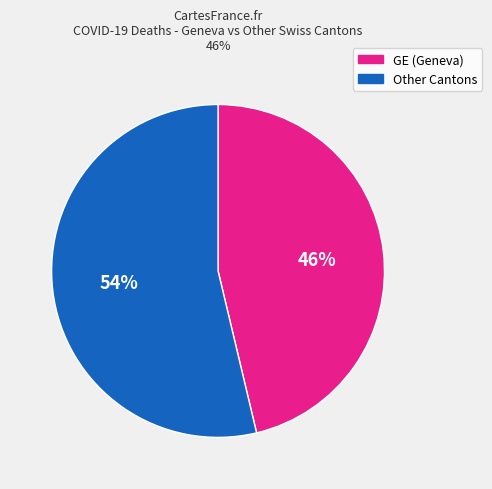

Is Other Cantons the majority of the pie?

Yes